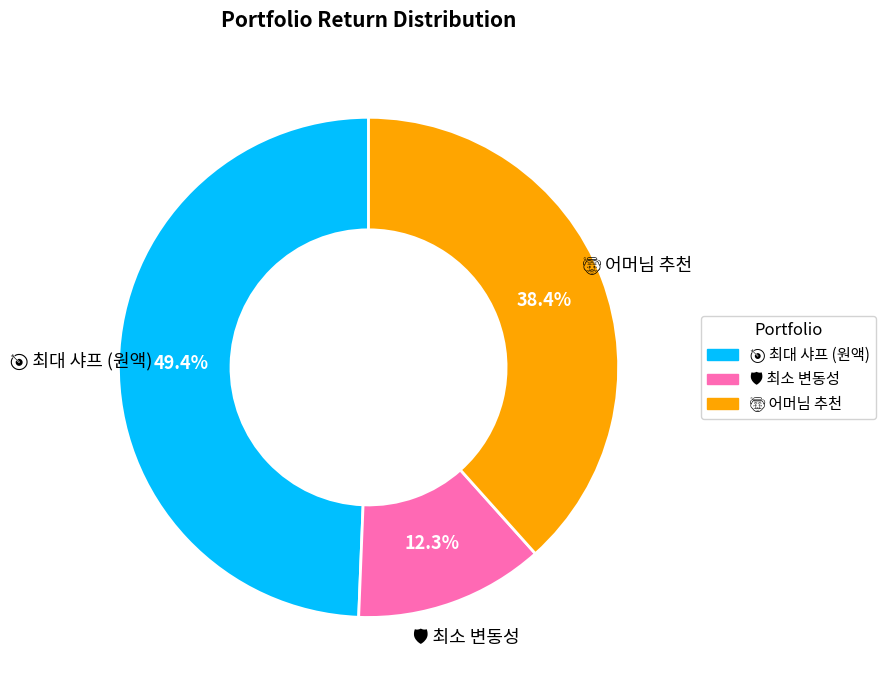

Is there any slice that represents more than half of the pie?

No